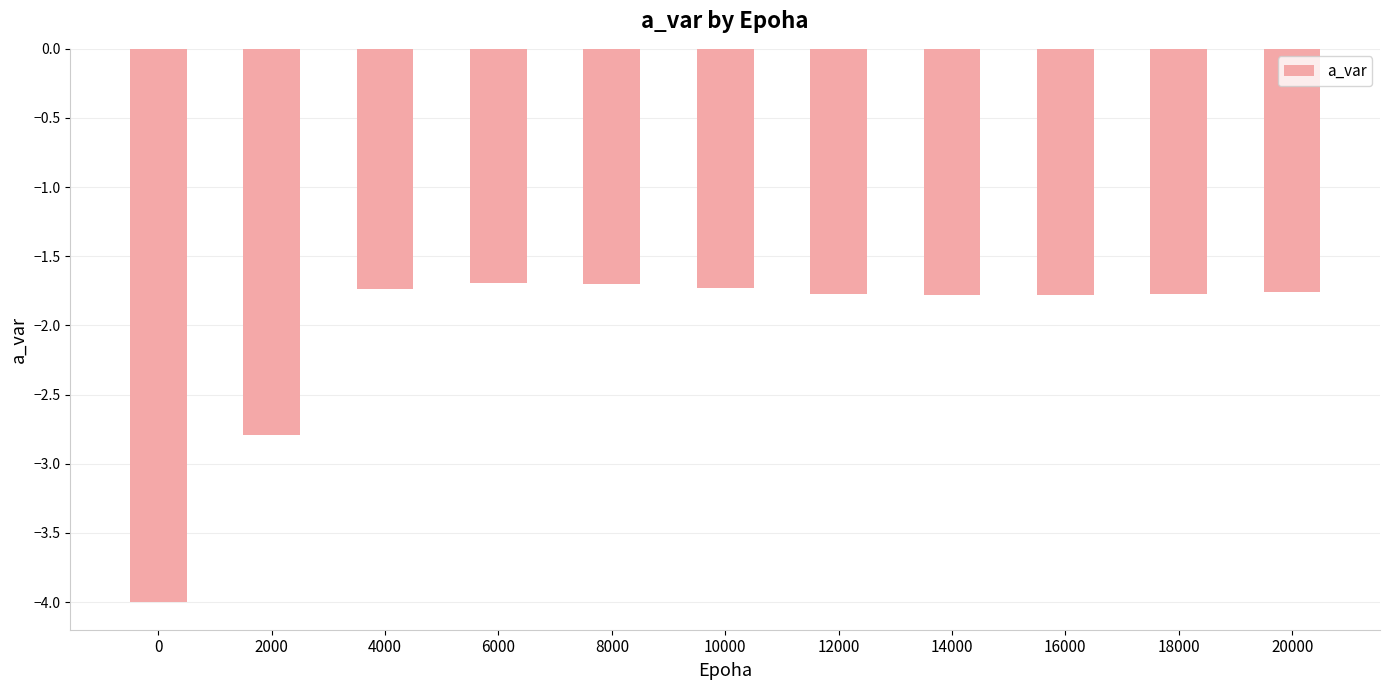

What is the difference between the maximum and minimum values?

2.3